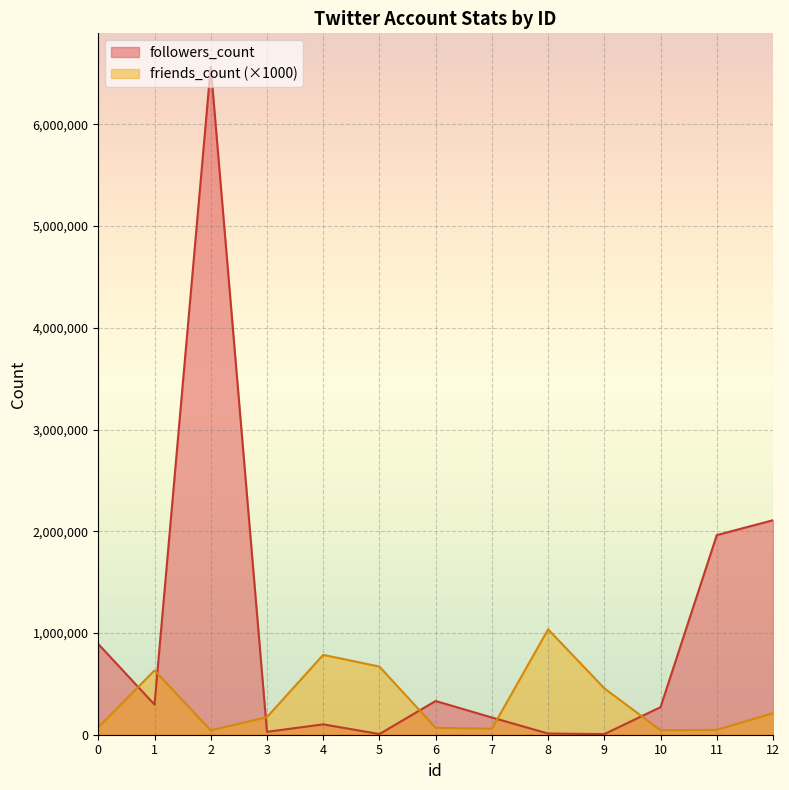

True or false: followers_count has a value of 2108374 at 12.

True